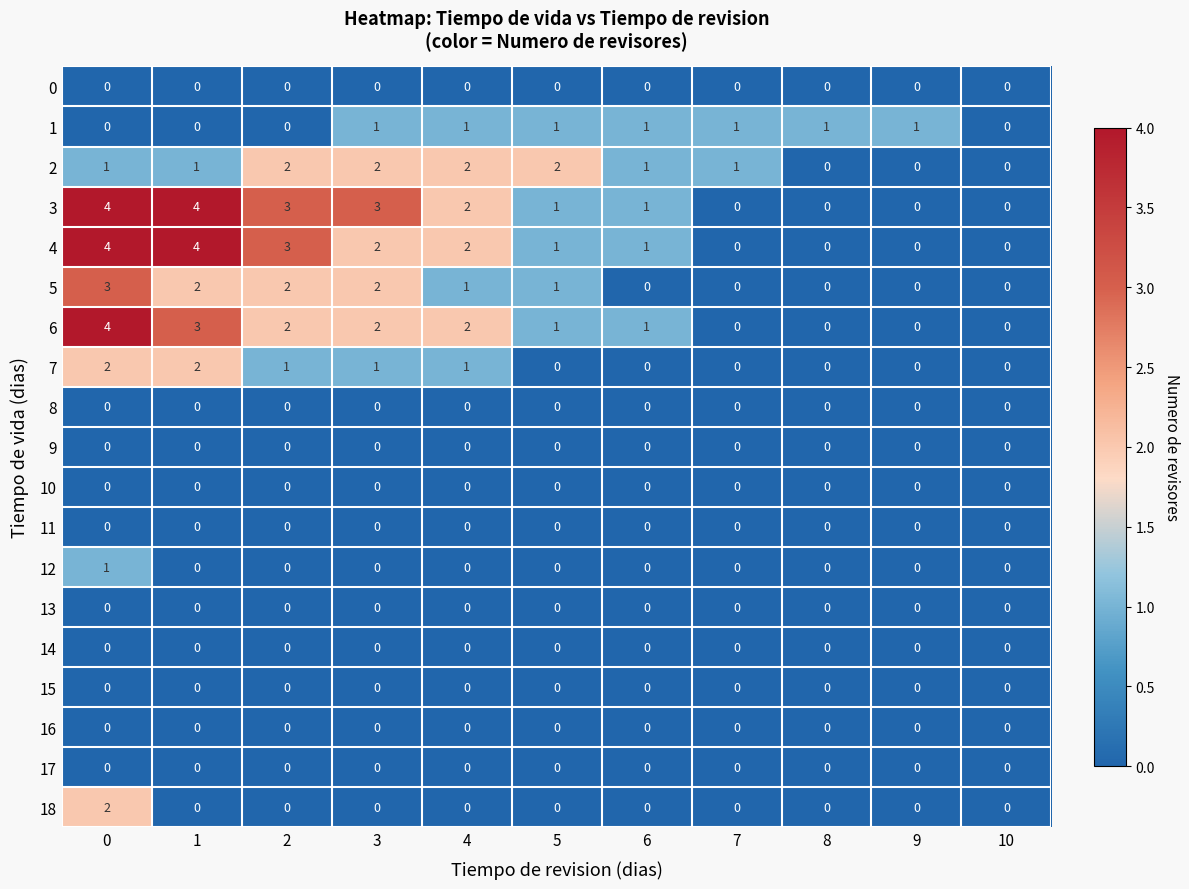

Which series has the largest total across all categories?

3